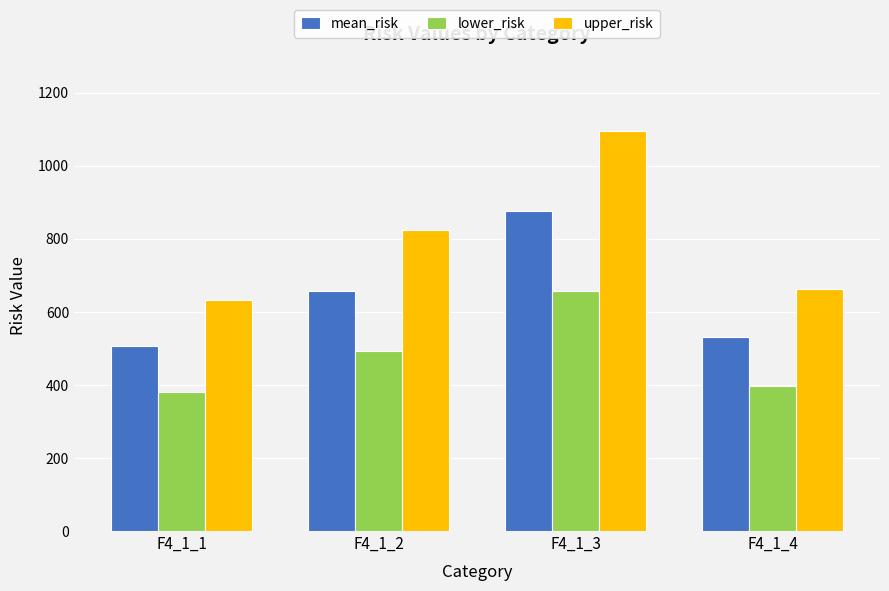

Rank the series by their maximum value, from highest to lowest.

upper_risk, mean_risk, lower_risk